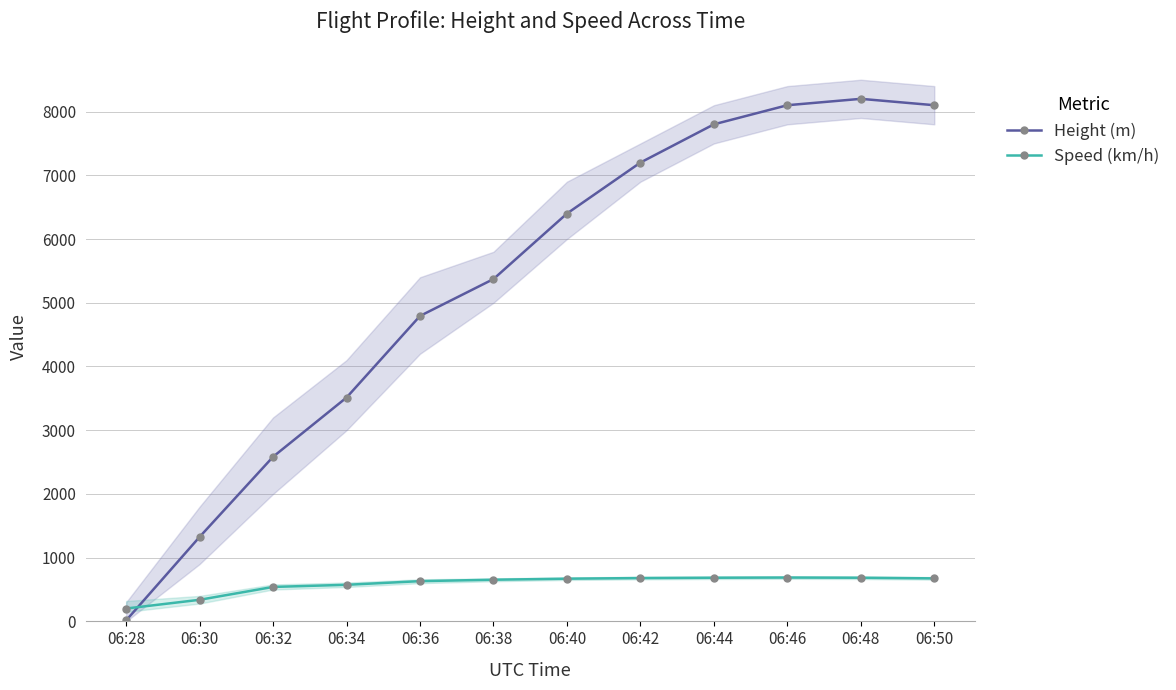

Is the value of Speed (km/h) at 06:50 greater than the value of Height (m) at 06:28?

Yes